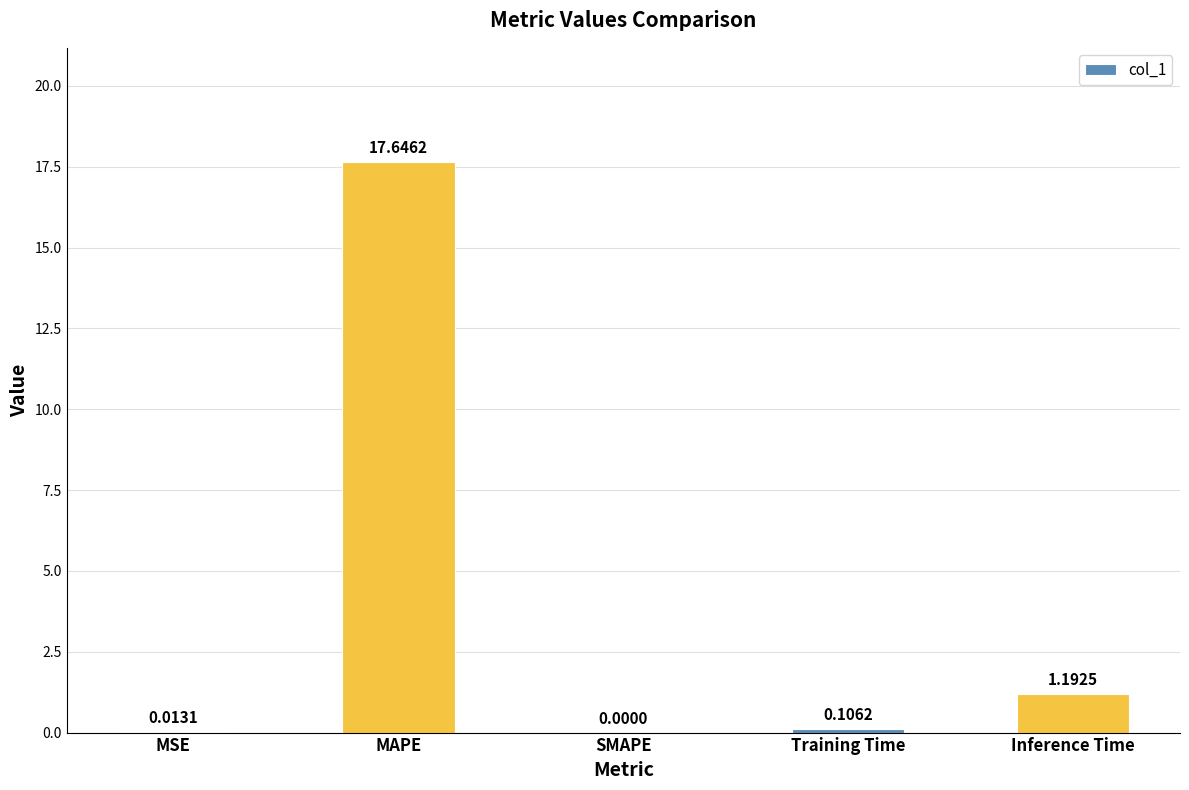

What is the average value?

3.8